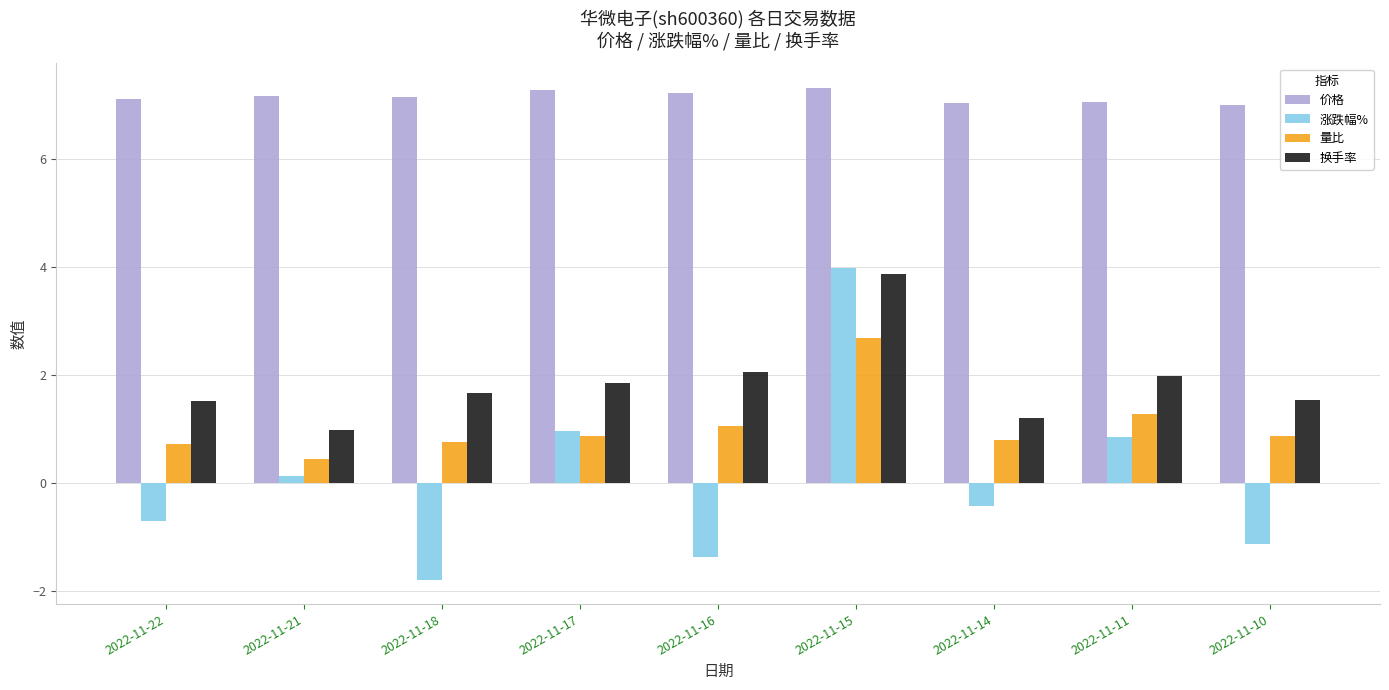

At how many categories does at least one series exceed 2?

9